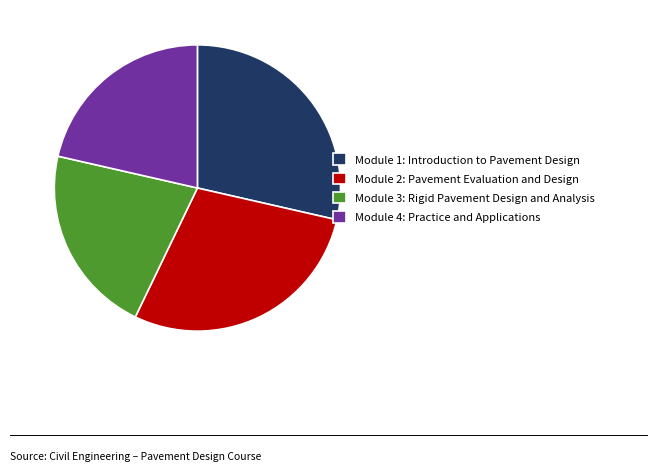

Between Module 1: Introduction to Pavement Design and Module 4: Practice and Applications, which is larger?

Module 1: Introduction to Pavement Design